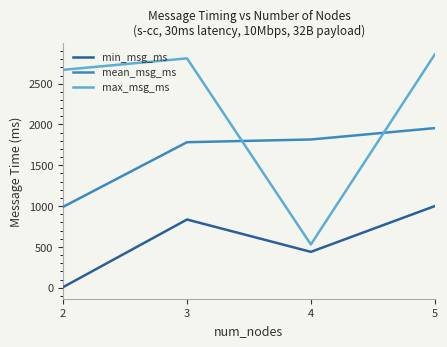

Rank the categories by mean_msg_ms value from highest to lowest.

5, 4, 3, 2